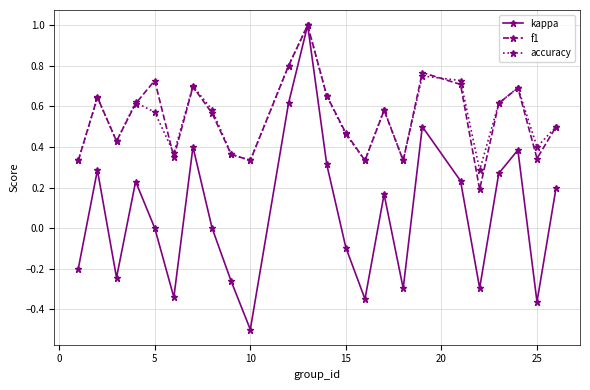

True or false: accuracy has more than 1 points higher than both neighbors.

True